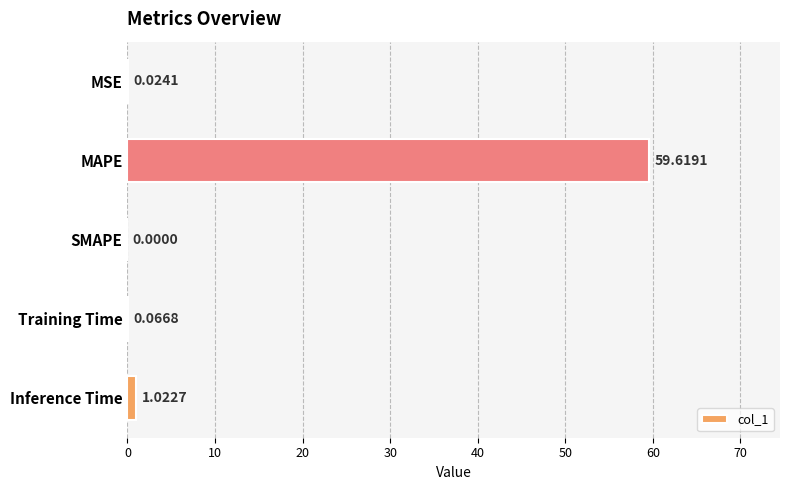

At which label is the value closest to 29?

Inference Time